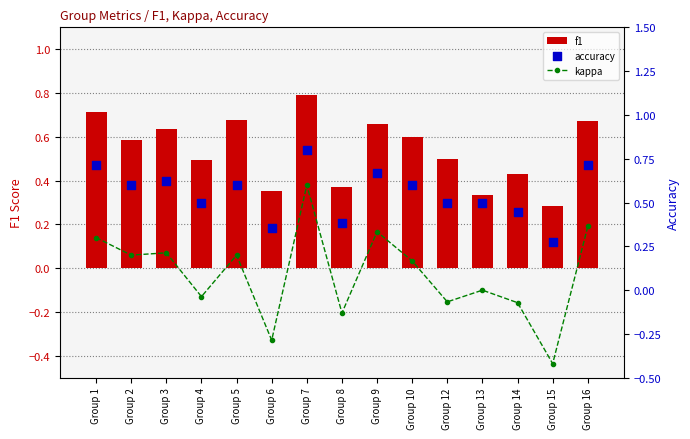

Which series has the largest total across all categories?

accuracy